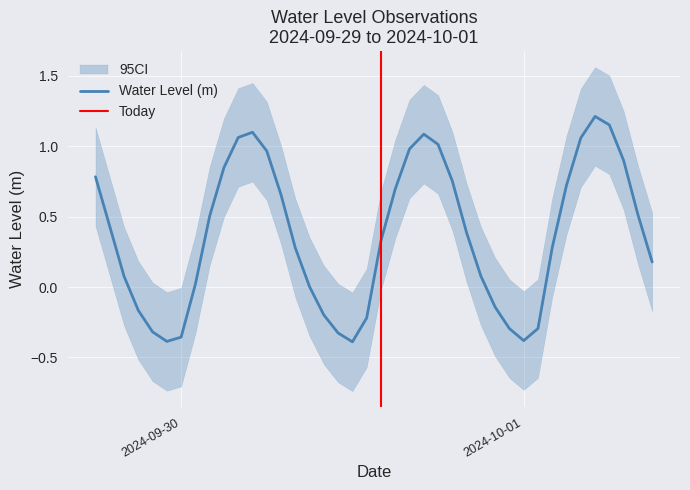

List the labels in order of value, largest first.

2024-10-01 05:00:00, 2024-10-01 06:00:00, 2024-09-30 05:00:00, 2024-09-30 17:00:00, 2024-09-30 04:00:00, 2024-10-01 04:00:00, 2024-09-30 18:00:00, 2024-09-30 16:00:00, 2024-09-30 06:00:00, 2024-10-01 07:00:00, 2024-09-30 03:00:00, 2024-09-29 18:00:00, 2024-09-30 19:00:00, 2024-10-01 03:00:00, 2024-09-30 15:00:00, 2024-09-30 07:00:00, 2024-10-01 08:00:00, 2024-09-30 02:00:00, 2024-09-29 19:00:00, 2024-09-30 20:00:00, 2024-09-30 14:00:00, 2024-10-01 02:00:00, 2024-09-30 08:00:00, 2024-10-01 09:00:00, 2024-09-30 21:00:00, 2024-09-29 20:00:00, 2024-09-30 01:00:00, 2024-09-30 09:00:00, 2024-09-30 22:00:00, 2024-09-29 21:00:00, 2024-09-30 10:00:00, 2024-09-30 13:00:00, 2024-10-01 01:00:00, 2024-09-30 23:00:00, 2024-09-29 22:00:00, 2024-09-30 11:00:00, 2024-09-30 00:00:00, 2024-10-01 00:00:00, 2024-09-29 23:00:00, 2024-09-30 12:00:00